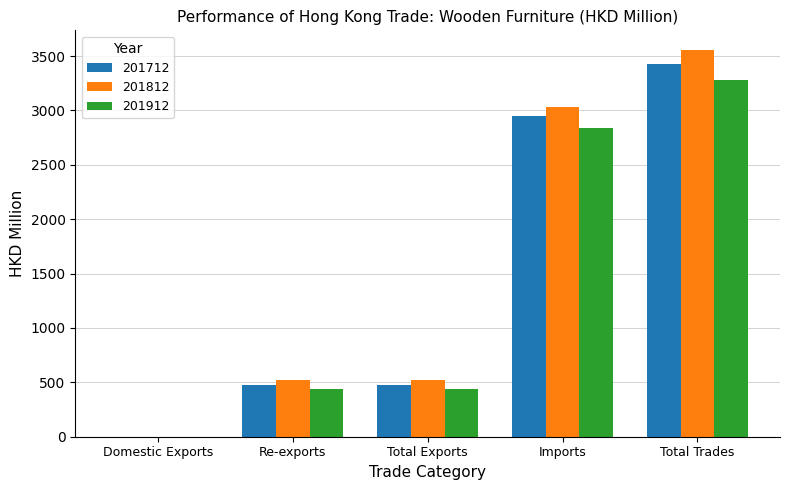

At which category is the sum across all series the highest?

Total Trades